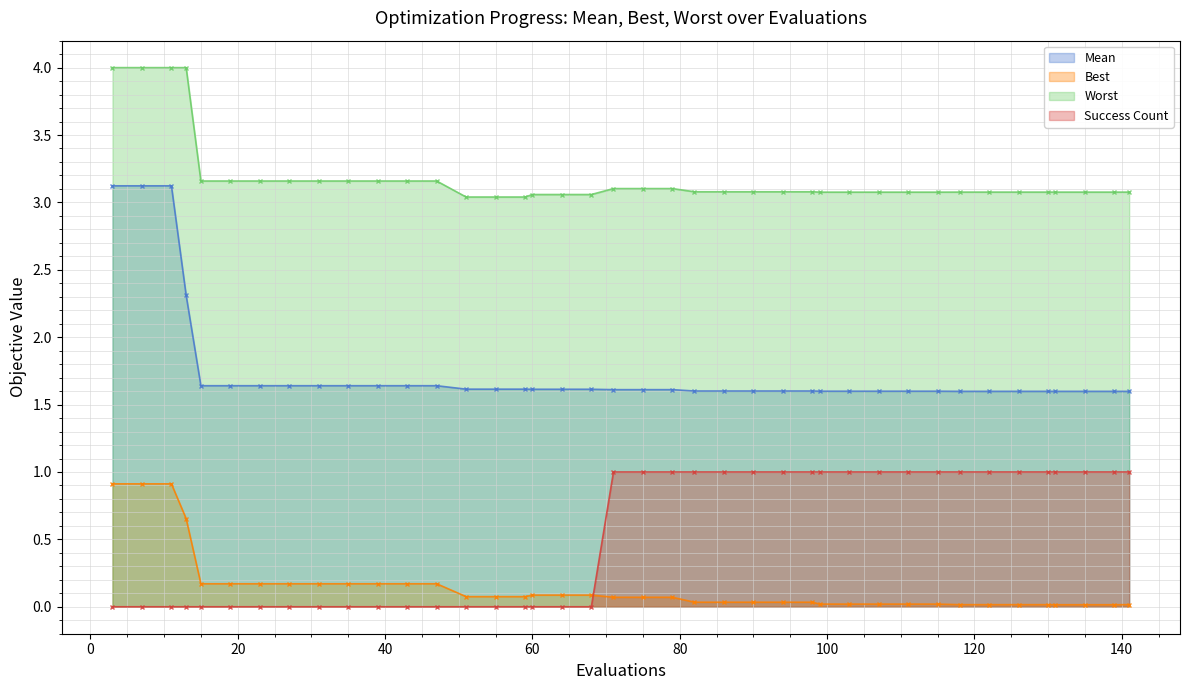

Reading right to left, transcribe all the data shown in this chart.

mean: 1.6	1.6	1.6	1.6	1.6	1.6	1.6	1.6	1.6	1.6	1.6	1.6	1.6	1.6	1.6	1.6	1.6	1.6	1.6	1.6	1.6	1.6	1.6	1.6	1.6	1.6	1.6	1.6	1.6	1.6	1.6	1.6	1.6	1.6	1.6	1.6	2.3	3.1	3.1	3.1
best: 0.0	0.0	0.0	0.0	0.0	0.0	0.0	0.0	0.0	0.0	0.0	0.0	0.0	0.0	0.0	0.0	0.0	0.0	0.1	0.1	0.1	0.1	0.1	0.1	0.1	0.1	0.1	0.2	0.2	0.2	0.2	0.2	0.2	0.2	0.2	0.2	0.7	0.9	0.9	0.9
worst: 3.1	3.1	3.1	3.1	3.1	3.1	3.1	3.1	3.1	3.1	3.1	3.1	3.1	3.1	3.1	3.1	3.1	3.1	3.1	3.1	3.1	3.1	3.1	3.1	3.0	3.0	3.0	3.2	3.2	3.2	3.2	3.2	3.2	3.2	3.2	3.2	4.0	4.0	4.0	4.0
success num: 1.0	1.0	1.0	1.0	1.0	1.0	1.0	1.0	1.0	1.0	1.0	1.0	1.0	1.0	1.0	1.0	1.0	1.0	1.0	1.0	1.0	0.0	0.0	0.0	0.0	0.0	0.0	0.0	0.0	0.0	0.0	0.0	0.0	0.0	0.0	0.0	0.0	0.0	0.0	0.0